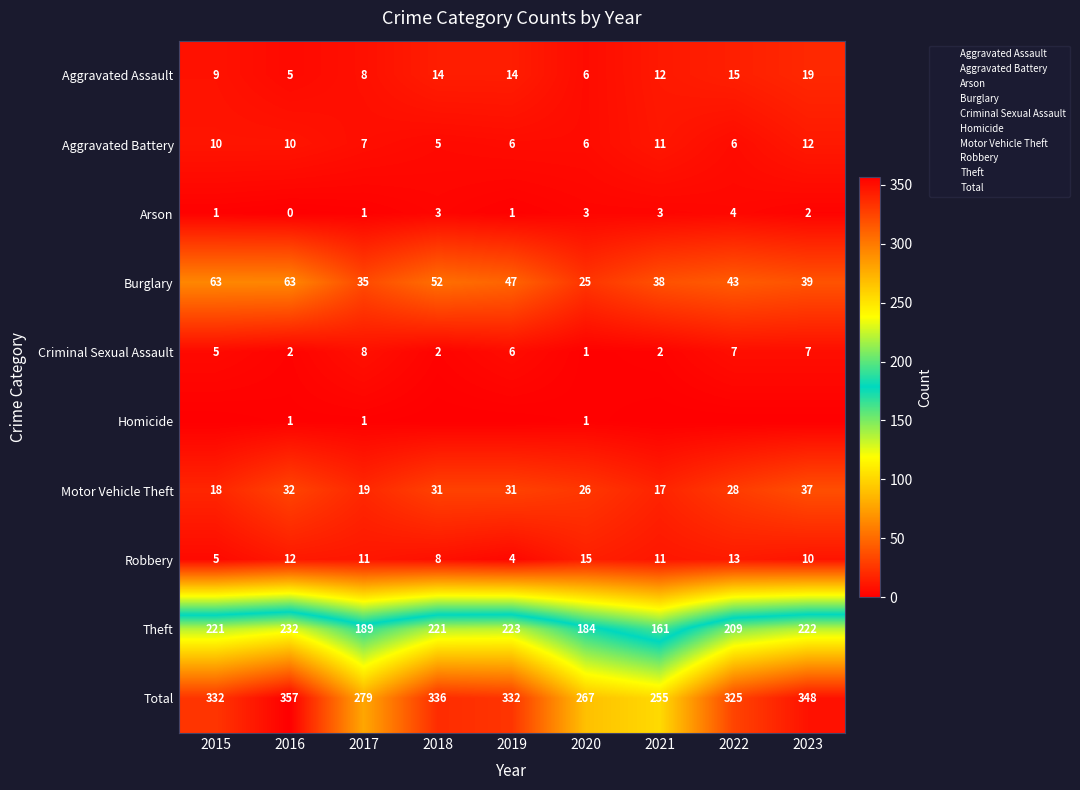

What is the sum of all Arson values?

18